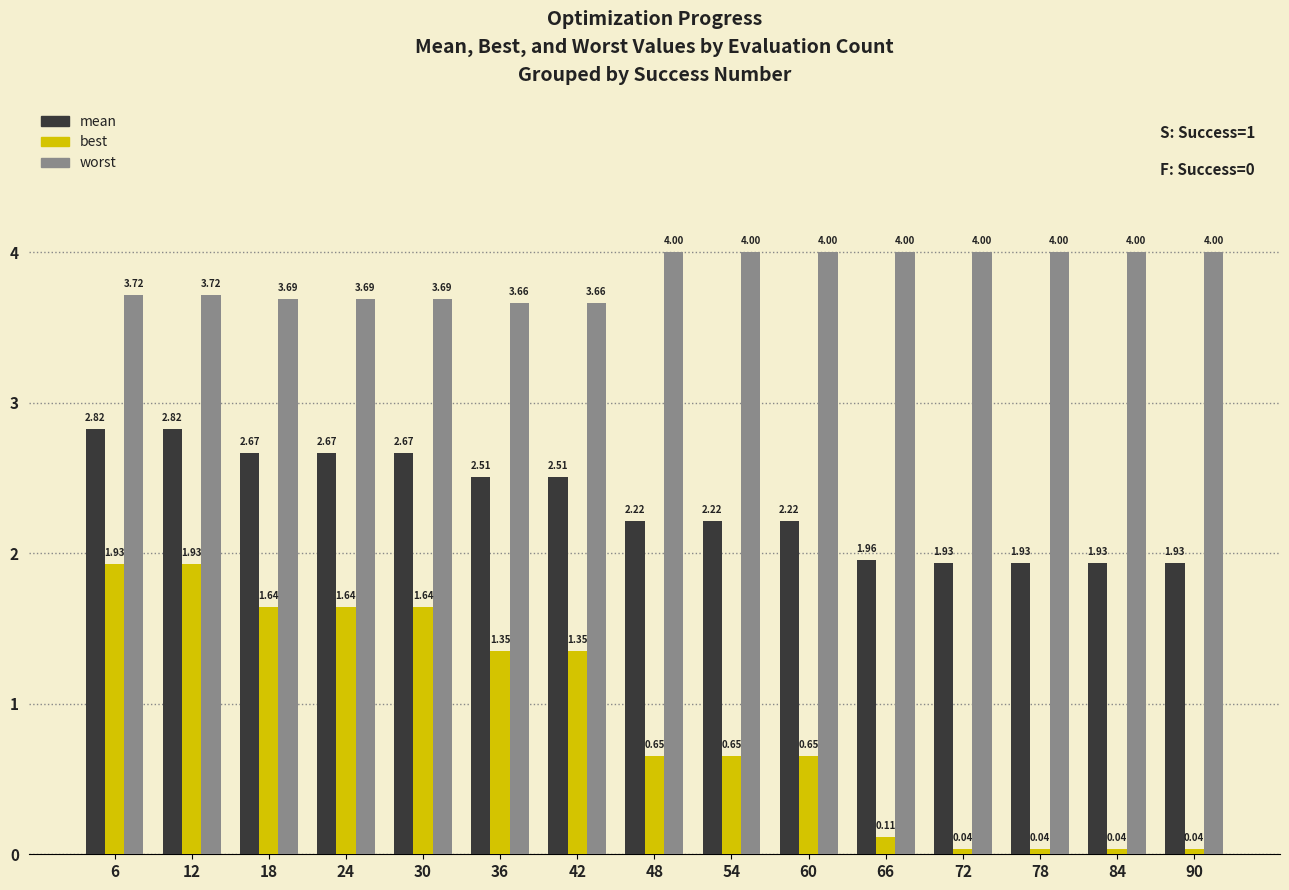

At 12, list the series in order from largest to smallest.

worst, mean, best